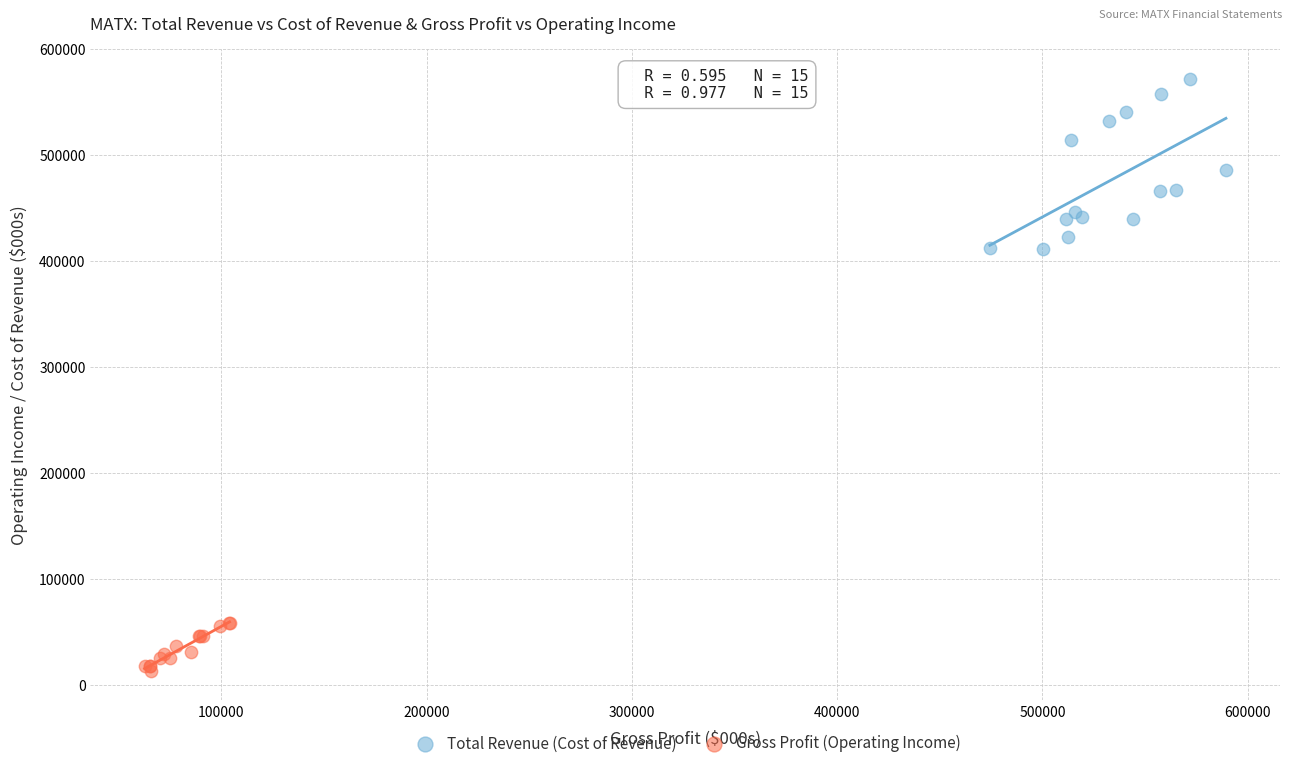

Which series has the widest spread of Y values?

Total Revenue (Cost of Revenue)